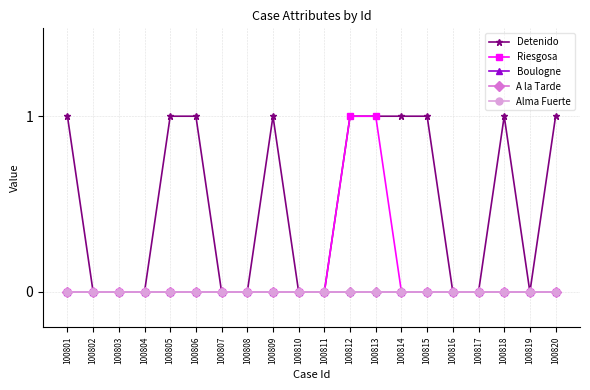

At which category does the chart reach its minimum across all series?

100802